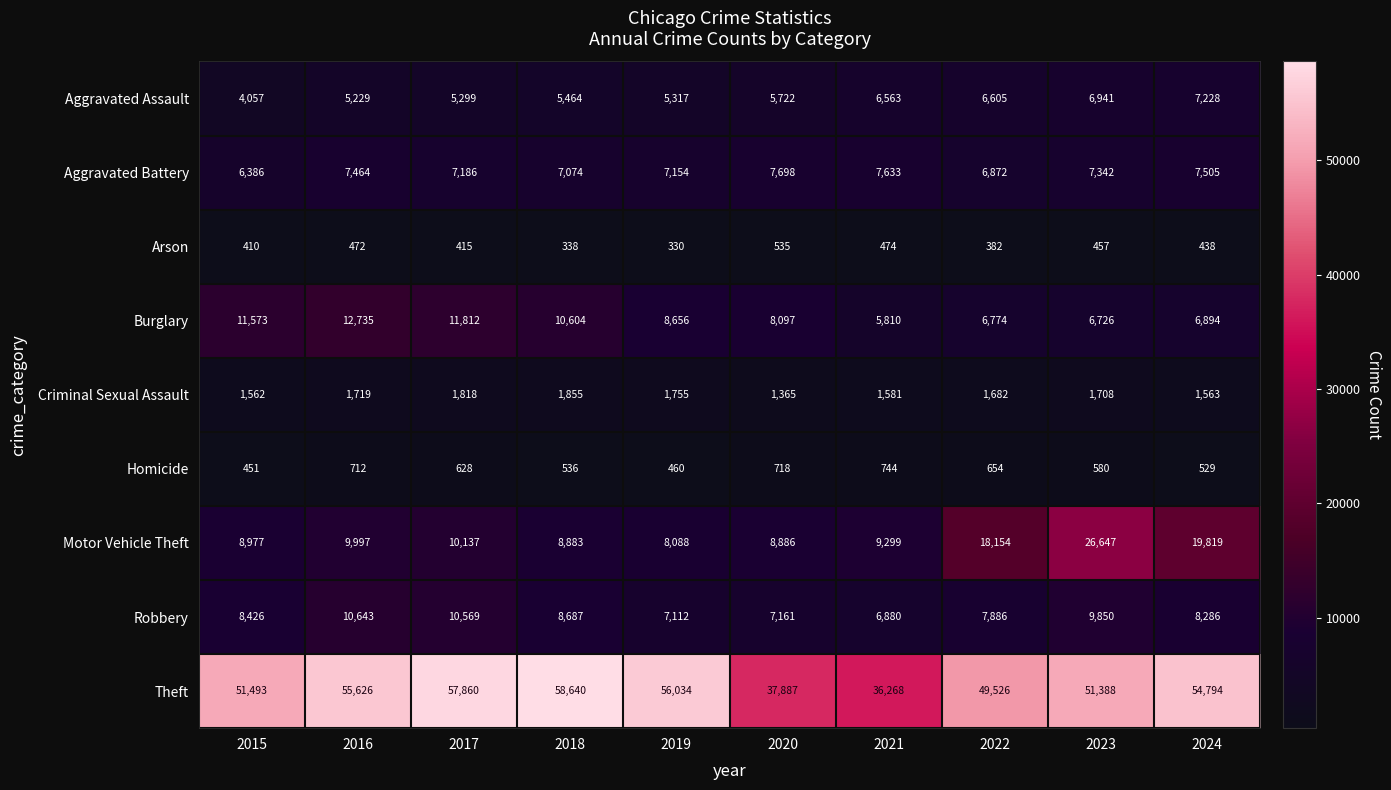

Is it true that Aggravated Battery equals 6386 at 2015?

True